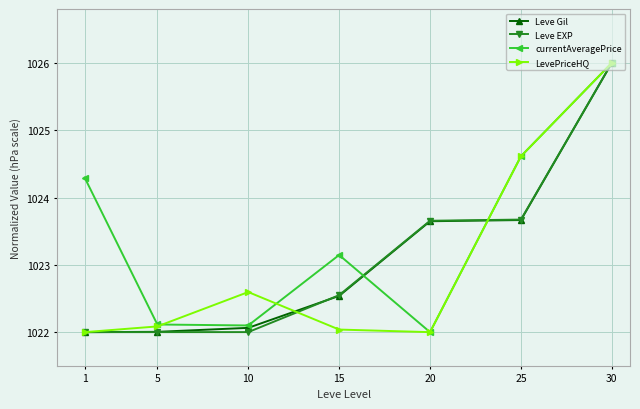

True or false: currentAveragePrice has a value of 307.3 at 5.

False